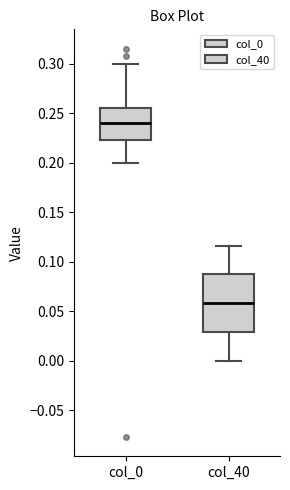

Reading left to right, read every box against the y-axis: the position of its median line, the range the box covers, and the ends of its whiskers. The values are not printed on the chart, so give them approximately, as read against the axis.

col_0: median 0.240, box 0.225 to 0.255, whiskers 0.200 to 0.300
col_40: median 0.060, box 0.030 to 0.085, whiskers 0.000 to 0.115